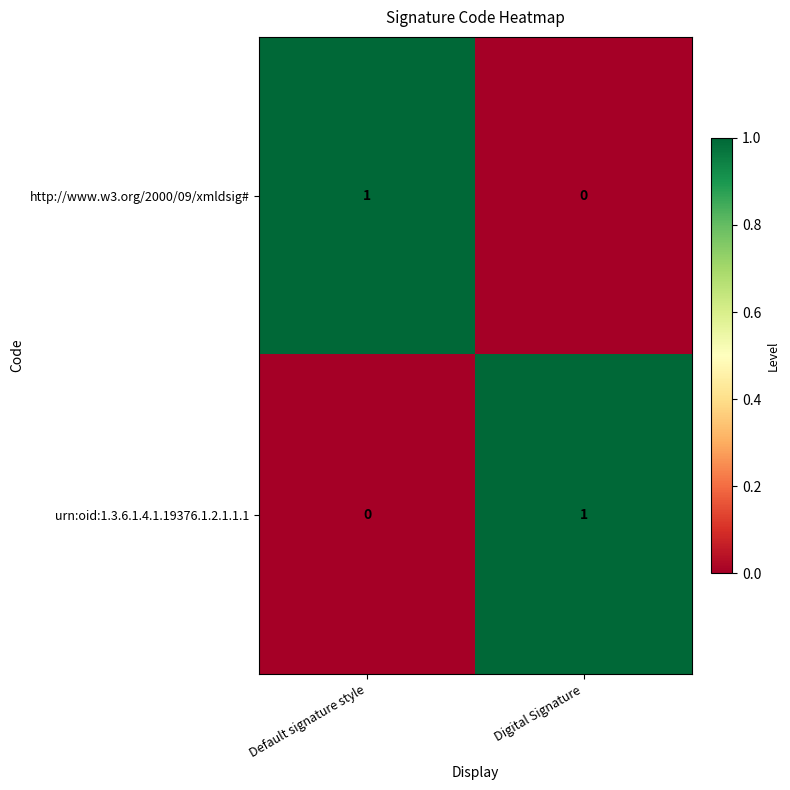

Is the value of urn:oid:1.3.6.1.4.1.19376.1.2.1.1.1 at Default signature style greater than the value of http://www.w3.org/2000/09/xmldsig# at Default signature style?

No